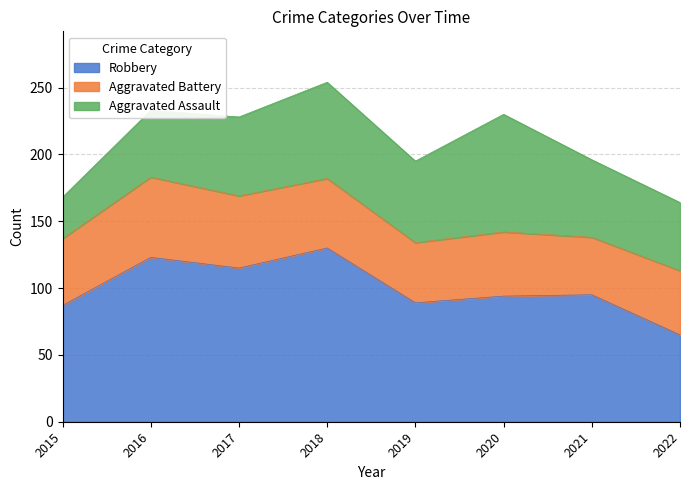

What is the minimum value for Aggravated Battery?

43